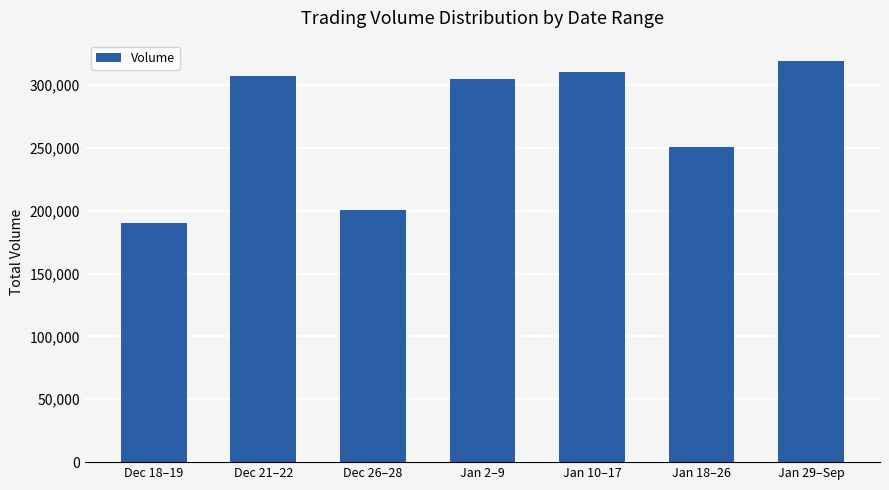

Where is the data nearest to the value 254818?

Jan 18–26